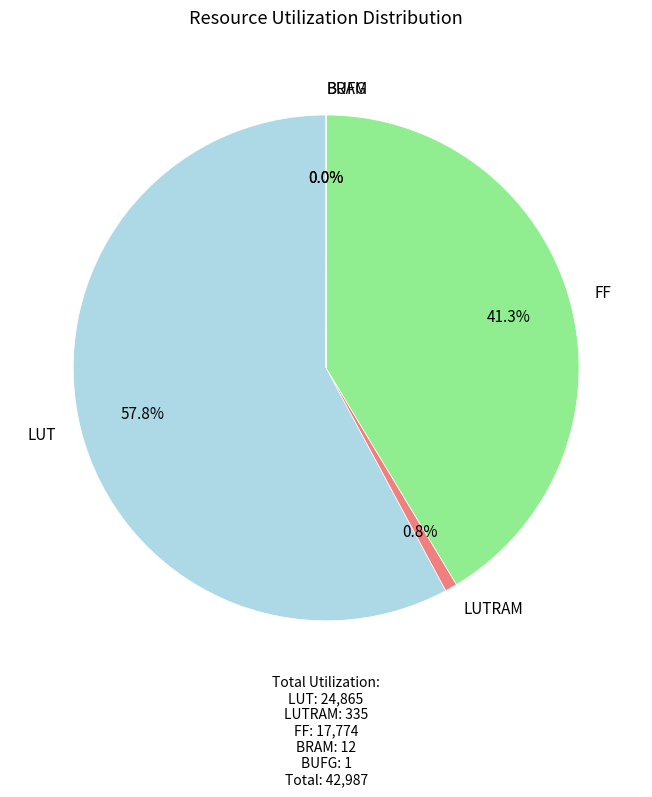

Is there any slice that represents more than half of the pie?

Yes